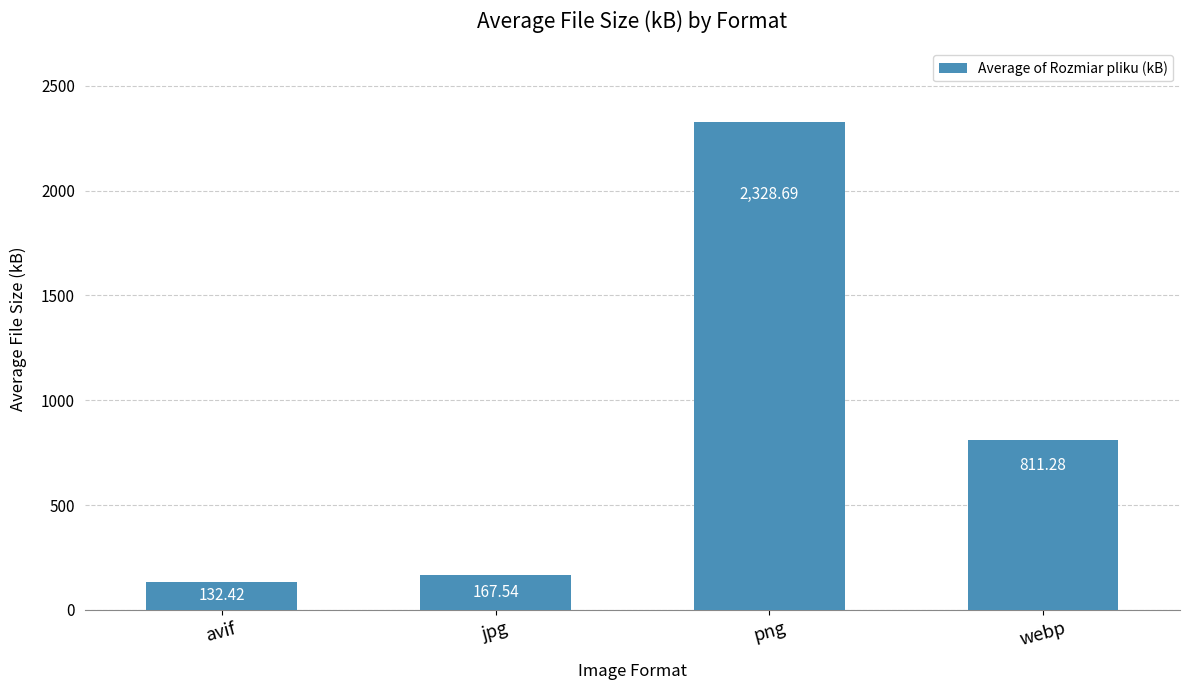

What is the label of the 1st bar from the left?

avif